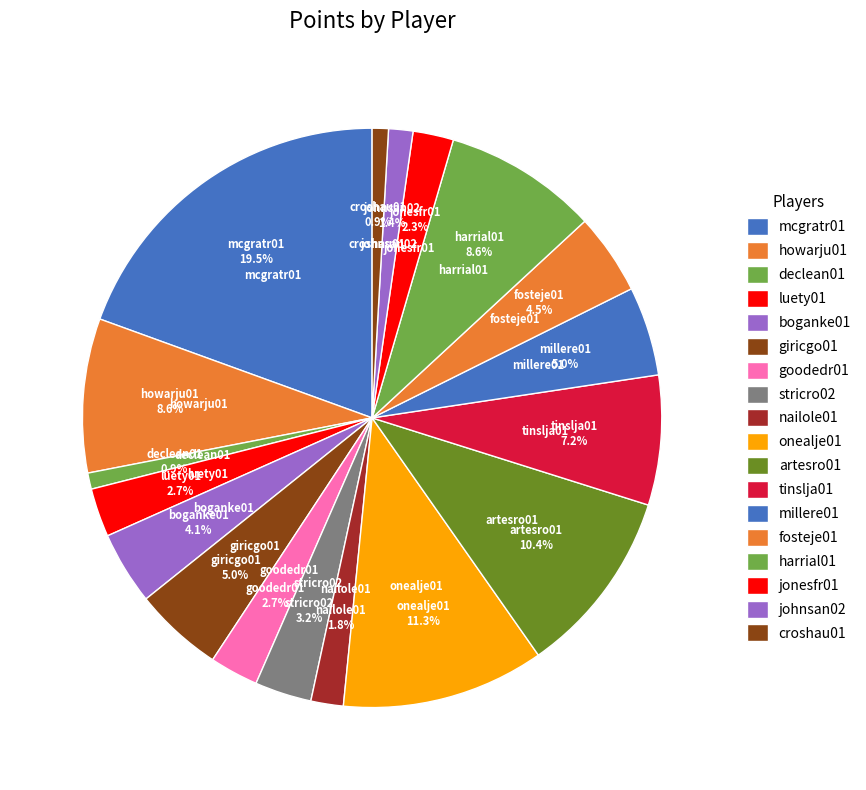

What is the change in value from giricgo01 to jonesfr01?

-6